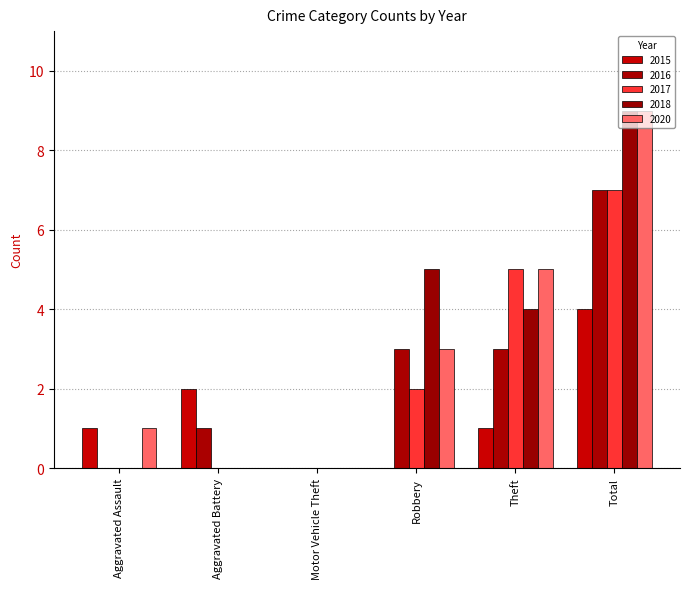

At which label does 2016 first exceed 3?

Total